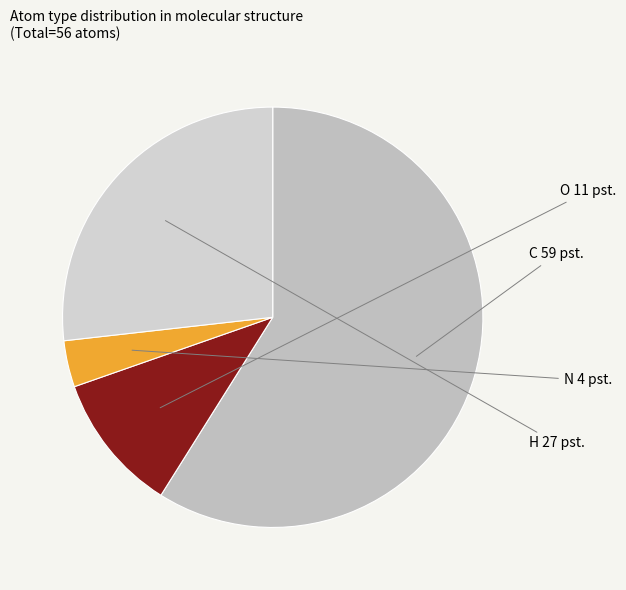

How many slices are in this pie chart?

4